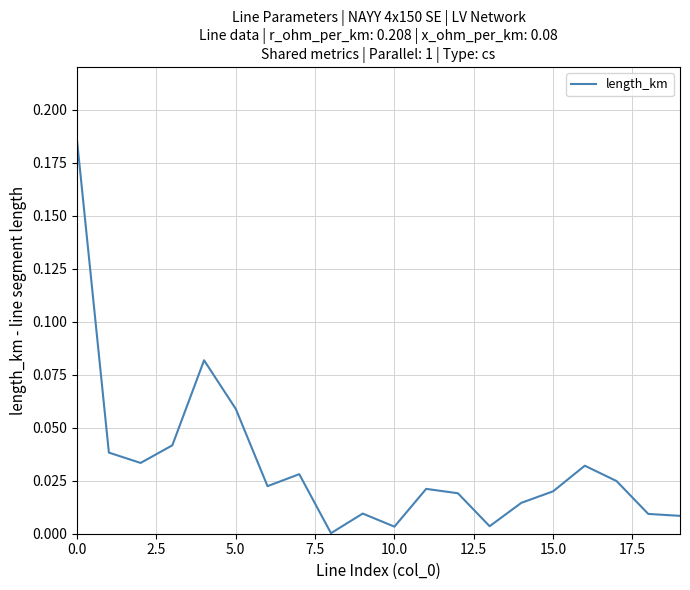

How many categories are shown in the chart?

20